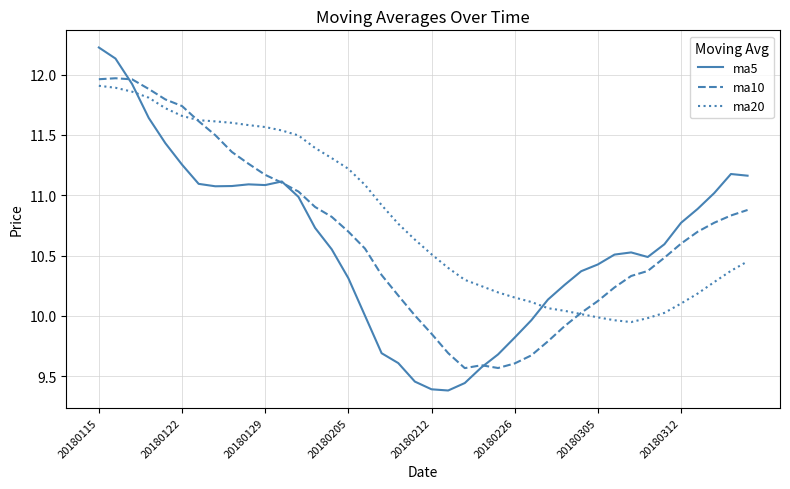

What is the maximum value shown in the chart?

12.2